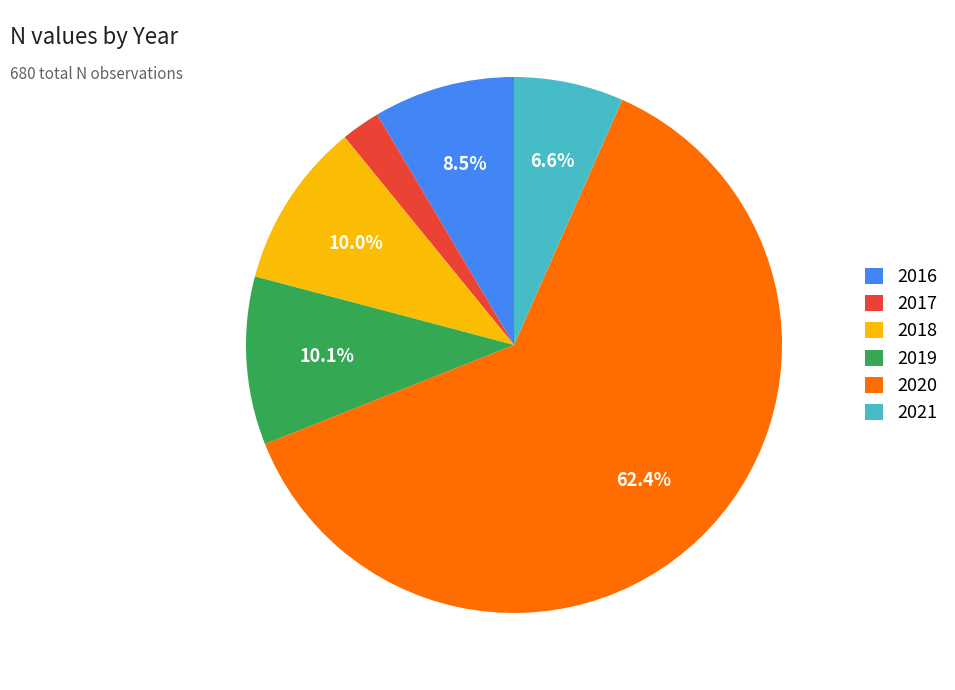

To the nearest percent, what portion does 2018 represent?

10%